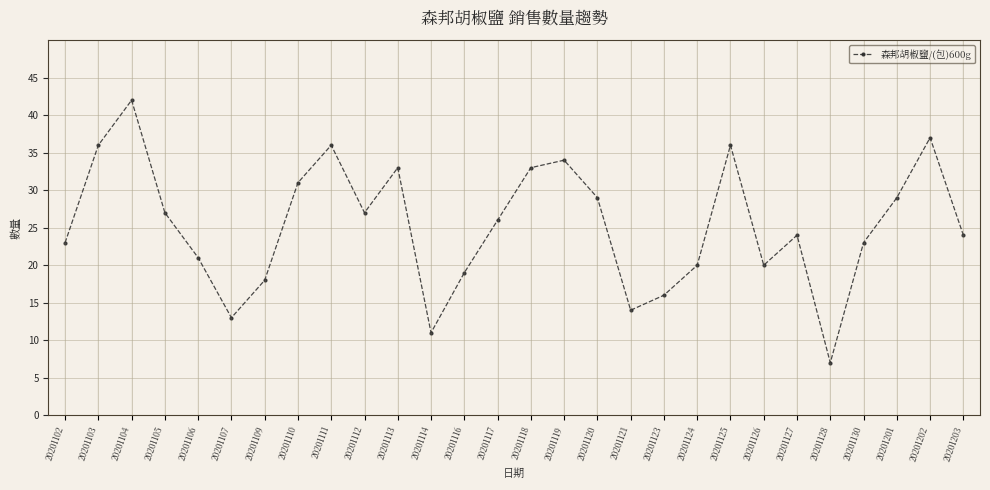

Which has a higher value, 20201110 or 20201117?

20201110